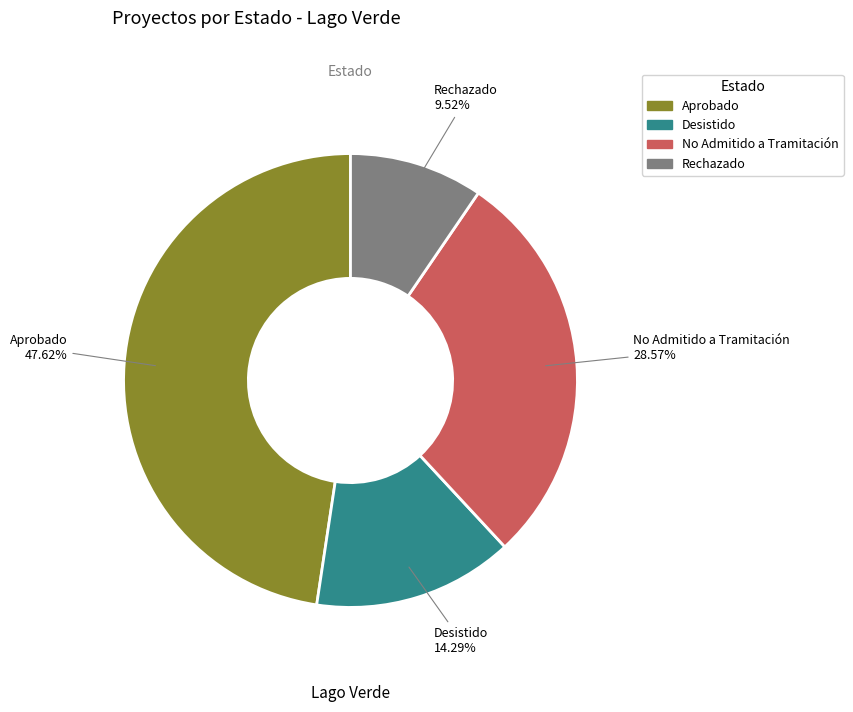

To the nearest percent, what portion does Aprobado represent?

48%